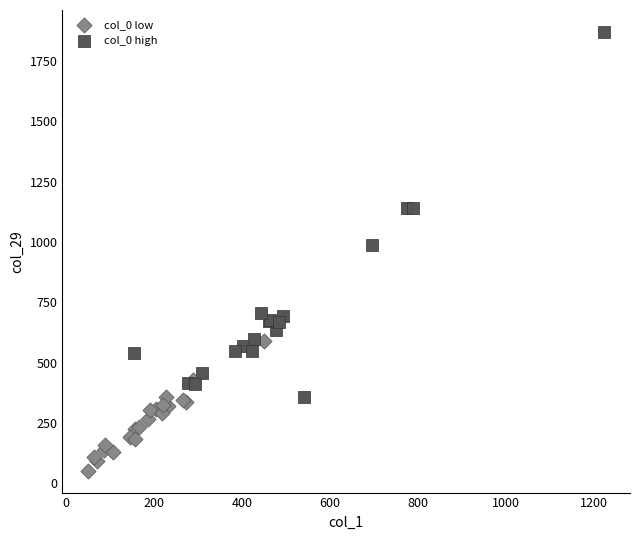

What are all the series names shown in the legend?

col_0 low, col_0 high